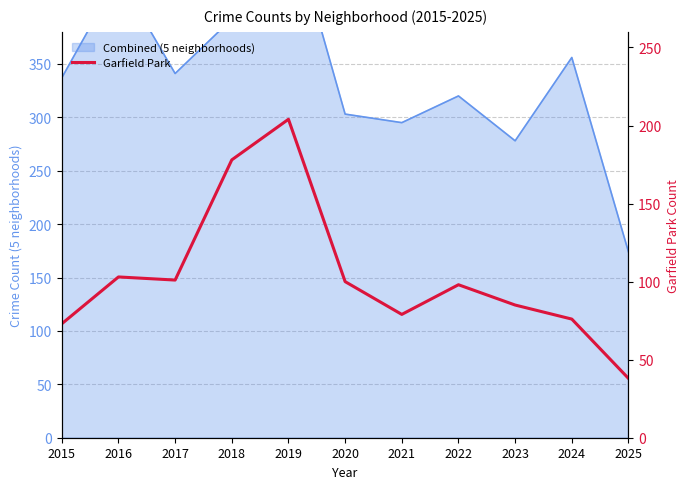

What is the value of the 6th point from the left?

100